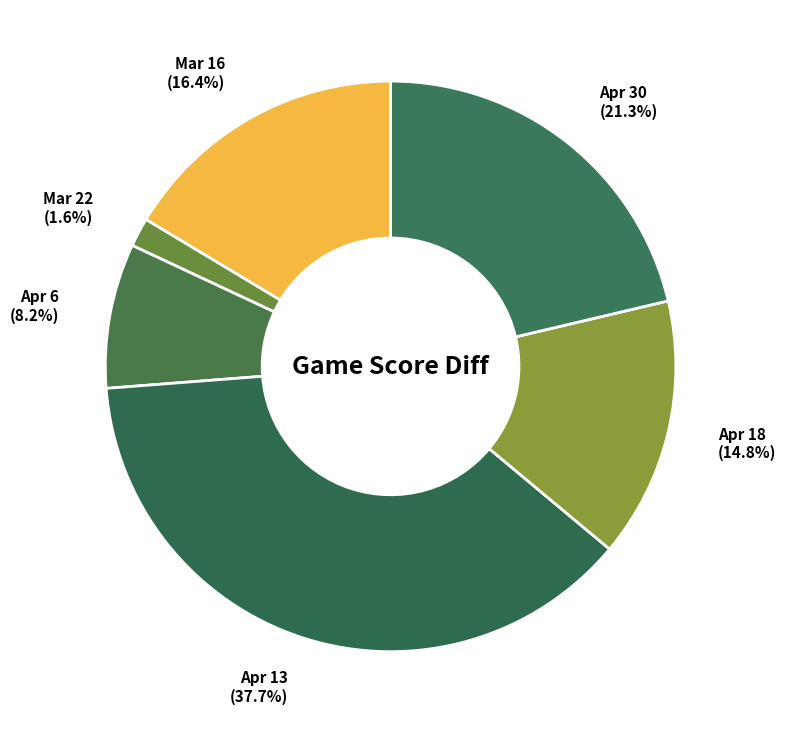

Does any single category account for the majority?

No